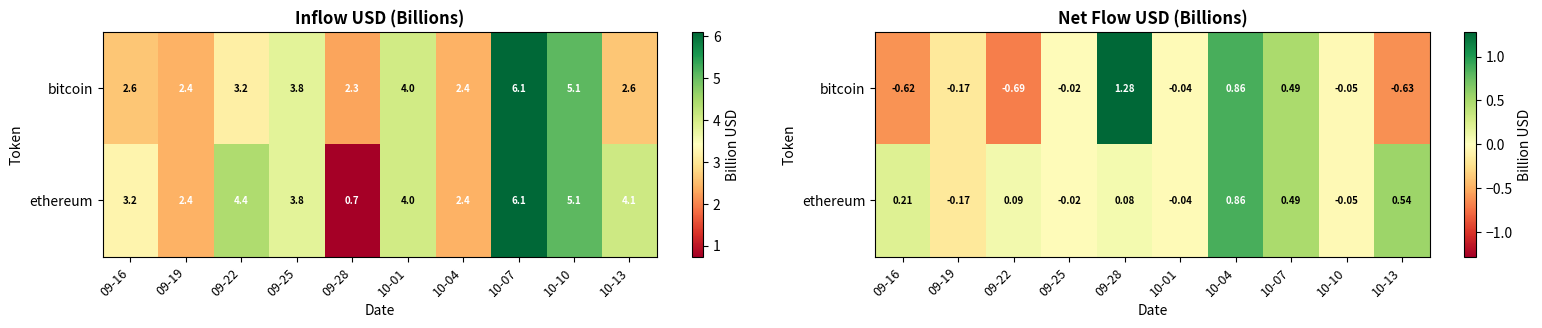

How many values in the ethereum series are below 0?

4